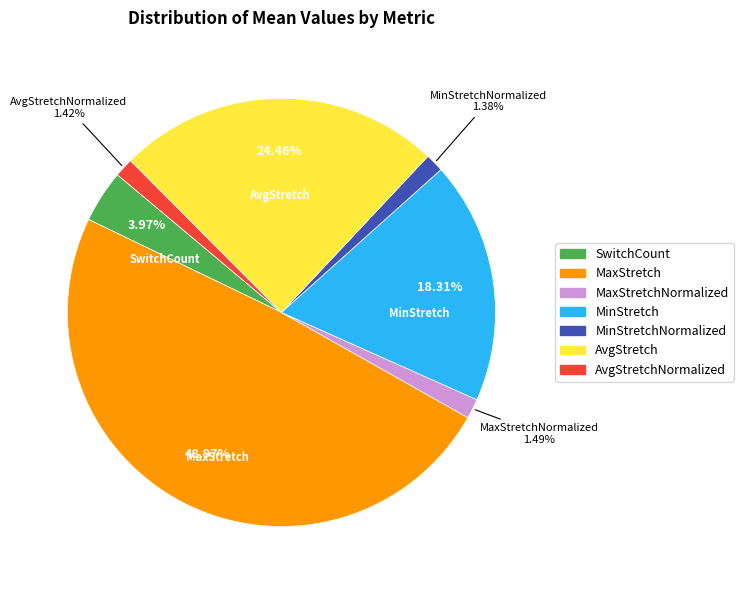

Is there a majority slice in this chart?

No